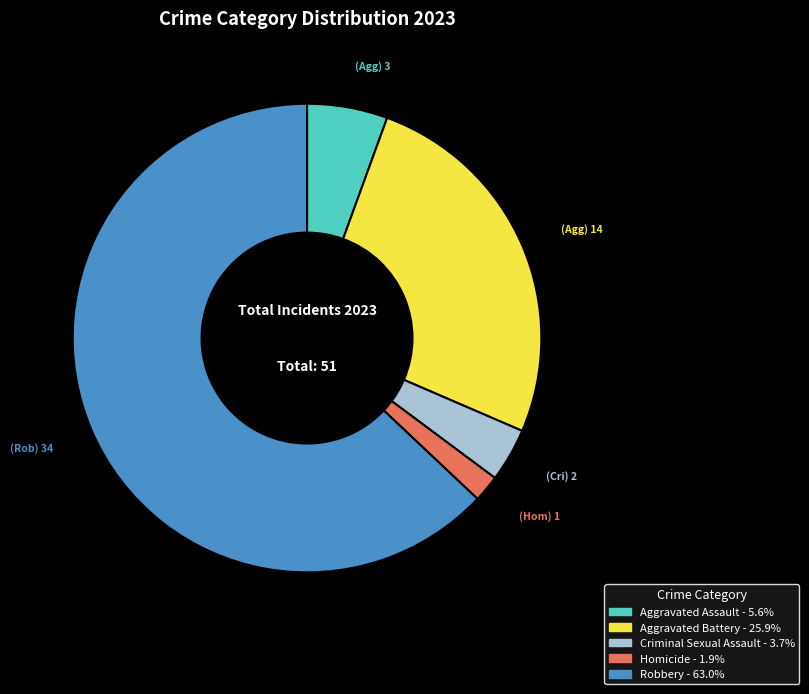

Rank the categories by value from highest to lowest.

Robbery, Aggravated Battery, Aggravated Assault, Criminal Sexual Assault, Homicide